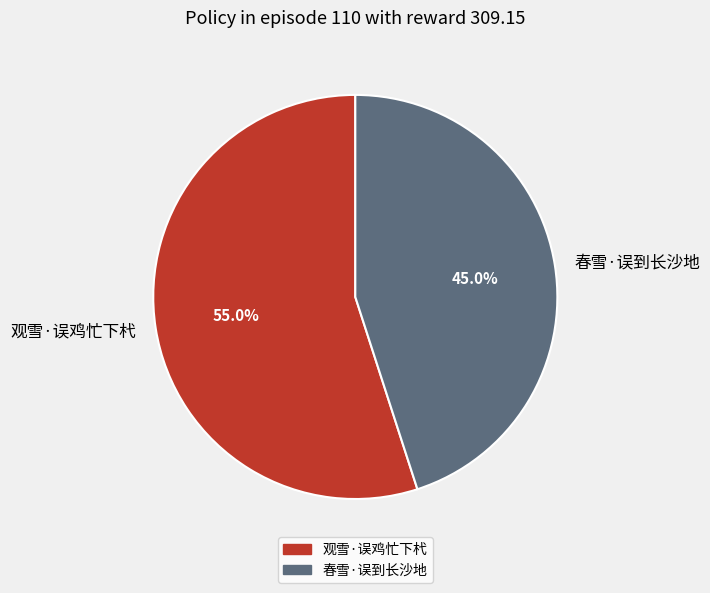

How many slices are in this pie chart?

2